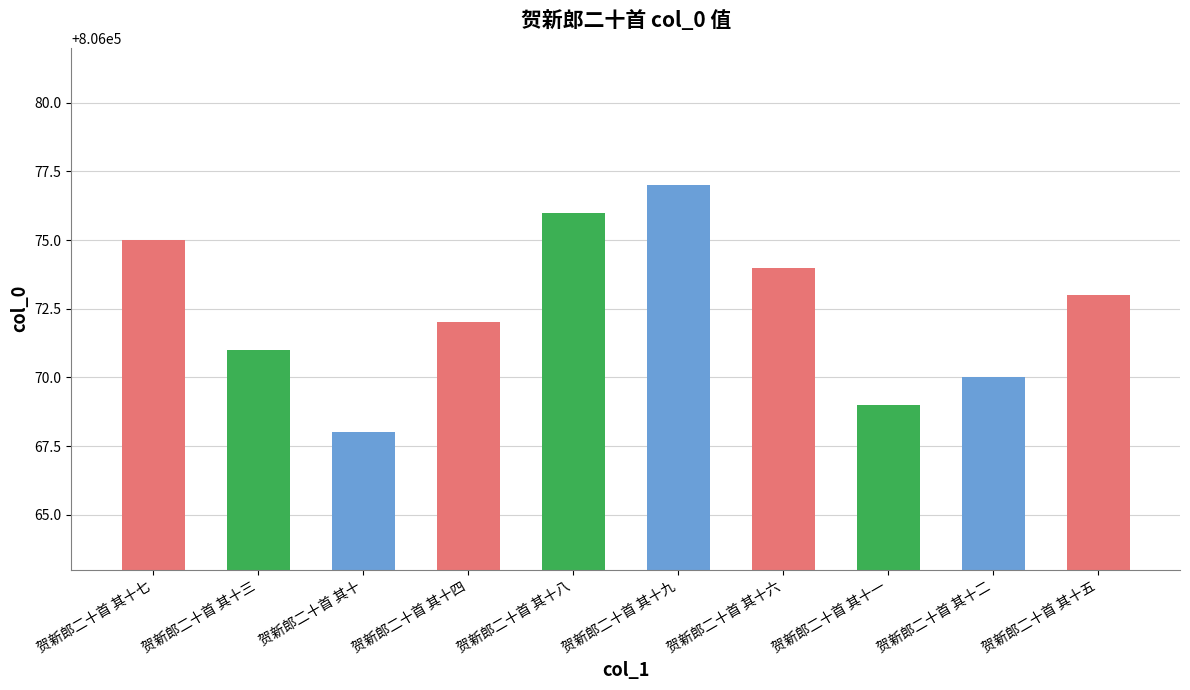

At which label is the value closest to 806072?

贺新郎二十首 其十四